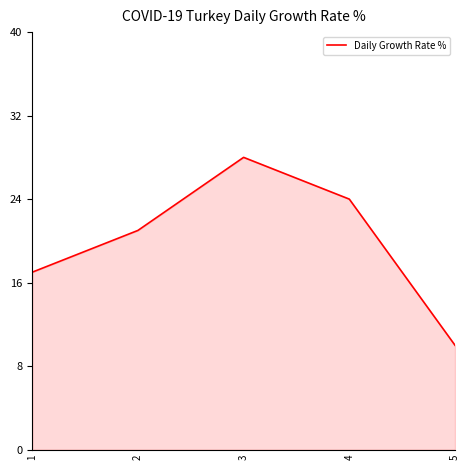

What is the smallest value displayed?

10